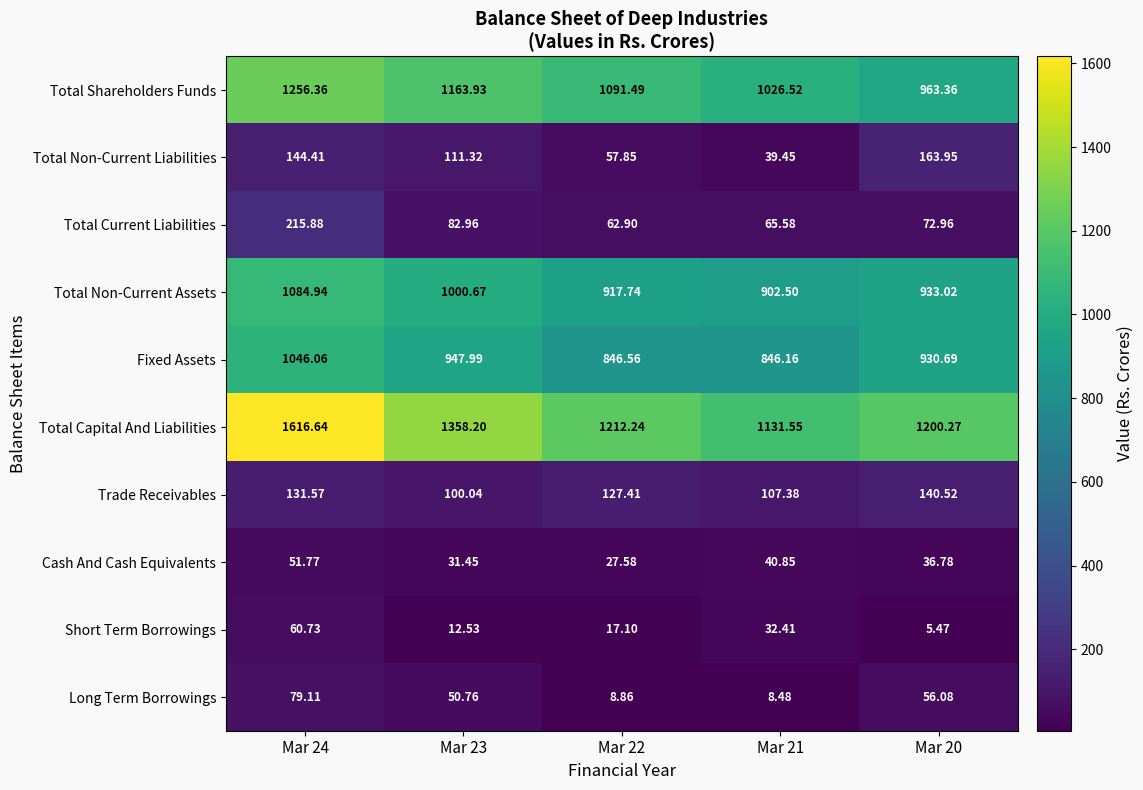

What is the difference between the highest and lowest values at Mar 22?

1203.4